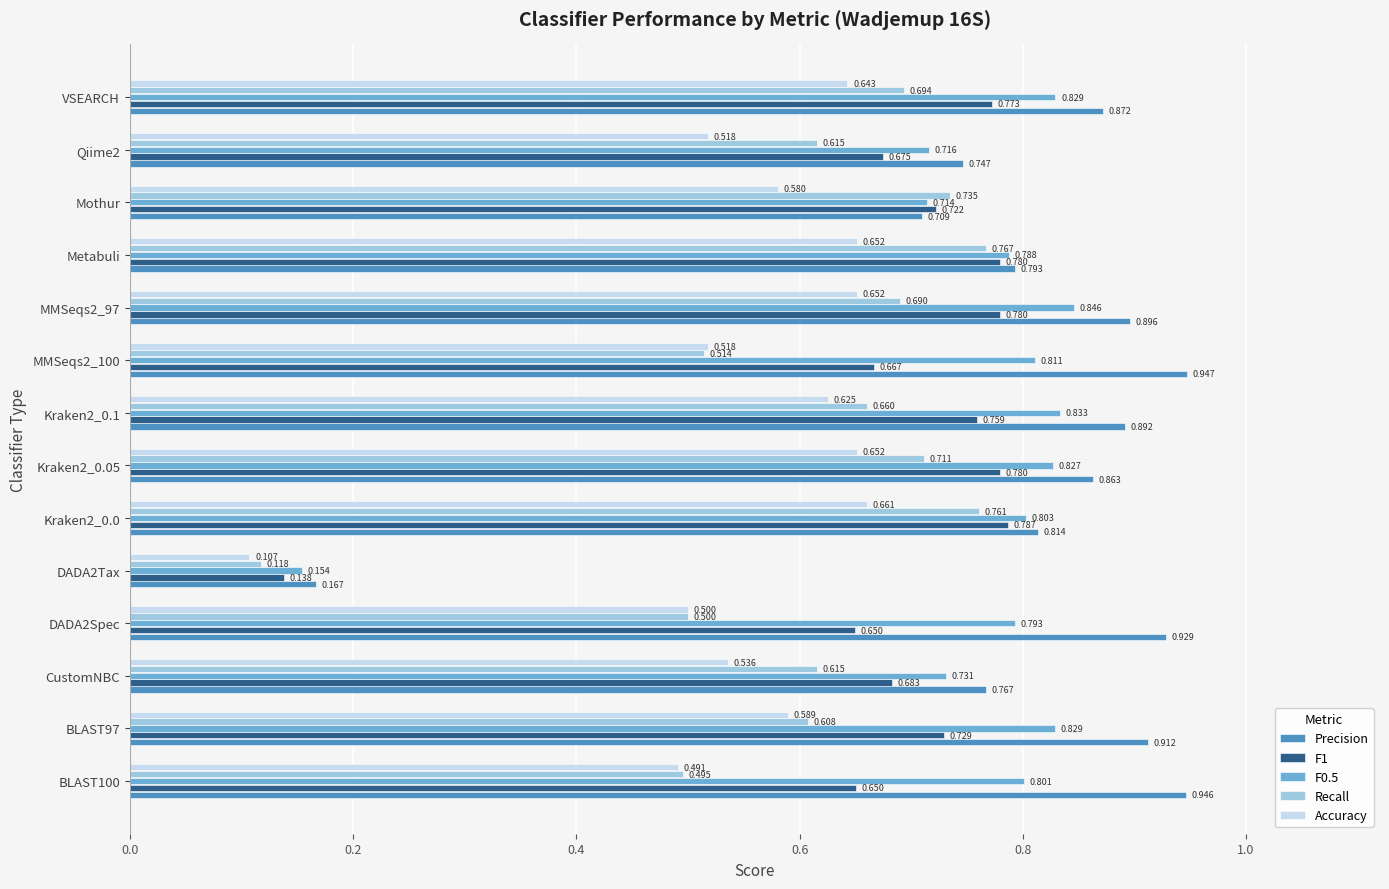

Between CustomNBC and DADA2Spec, which series saw the biggest shift?

Precision